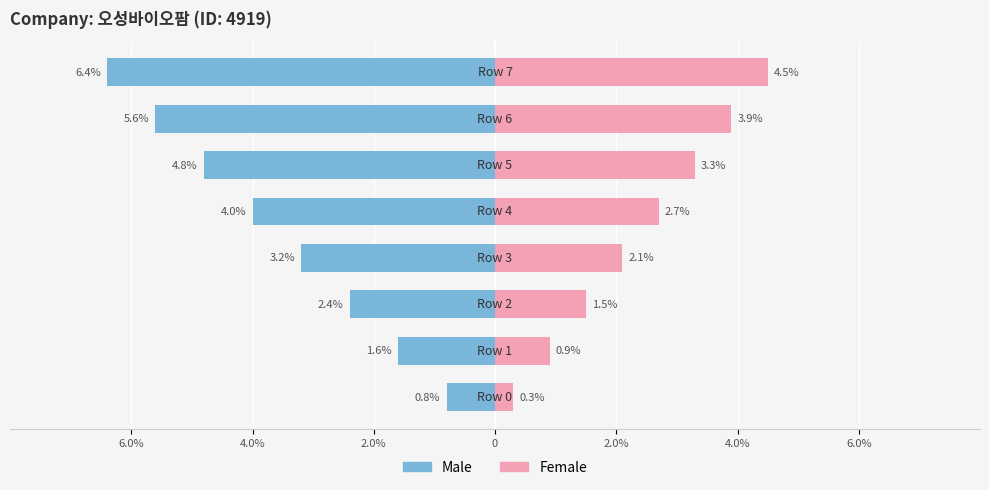

Reading left to right, transcribe all the data shown in this chart.

Male: -0.8	-1.6	-2.4	-3.2	-4.0	-4.8	-5.6	-6.4
Female: 0.3	0.9	1.5	2.1	2.7	3.3	3.9	4.5